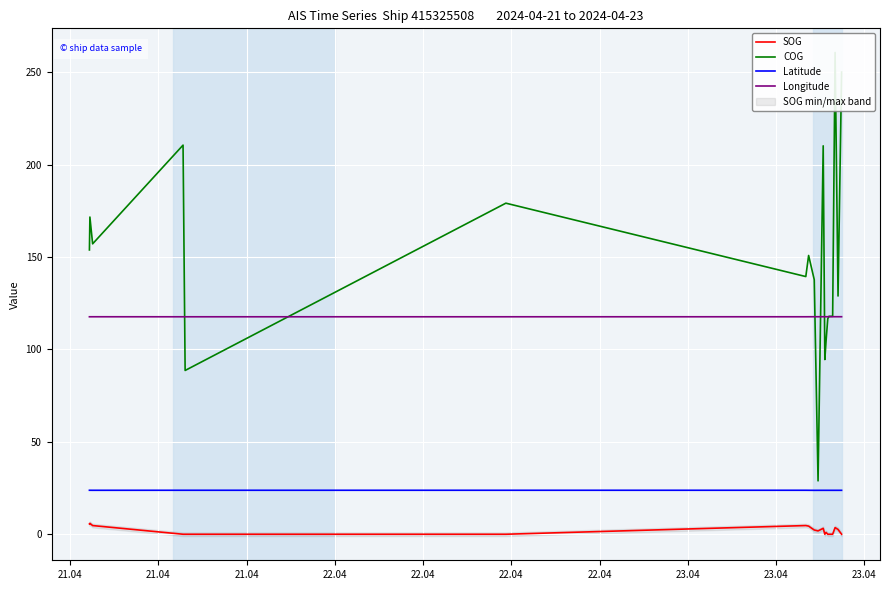

What is the maximum value for Longitude?

117.7